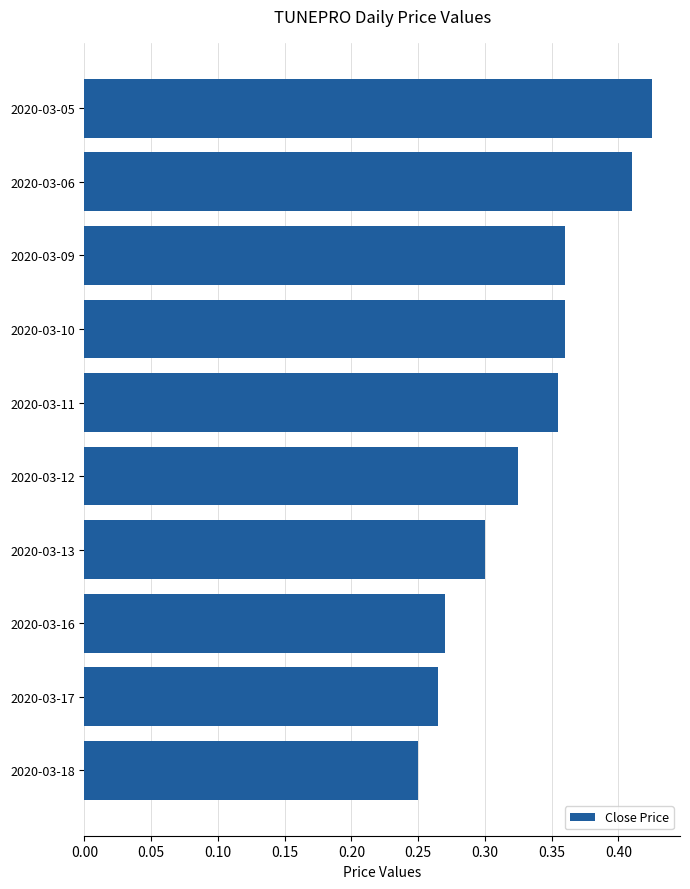

Which has a higher value, 2020-03-05 or 2020-03-16?

2020-03-05